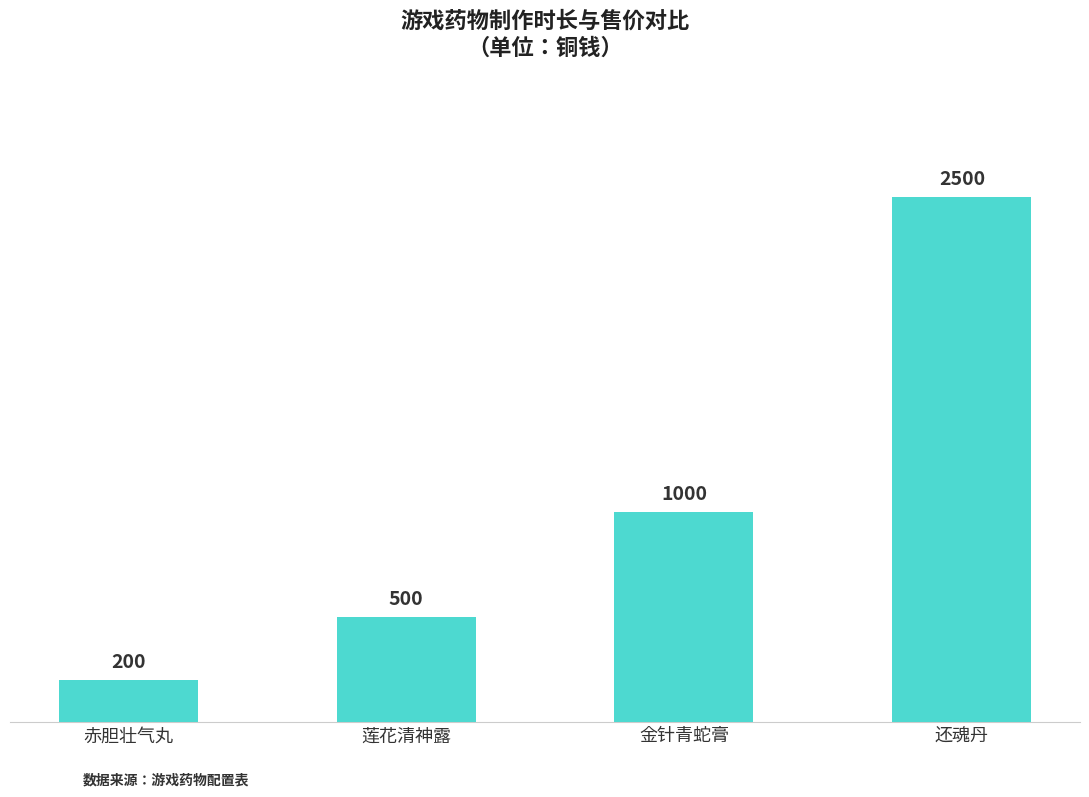

How many series are shown in this chart?

1